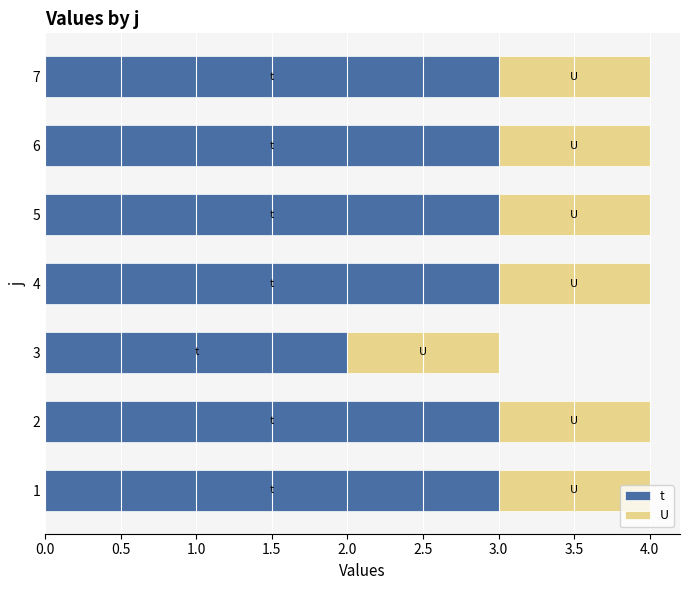

What is the total value across all series at 6?

4